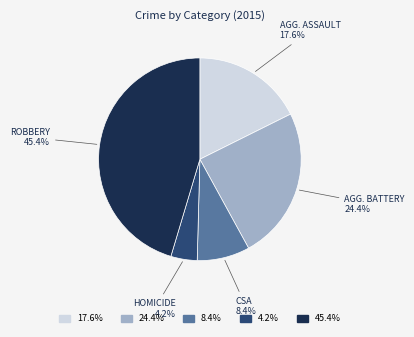

Does any single category account for the majority?

No